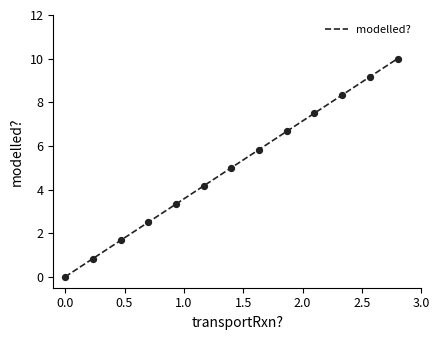

What is the maximum value shown in the chart?

10.0